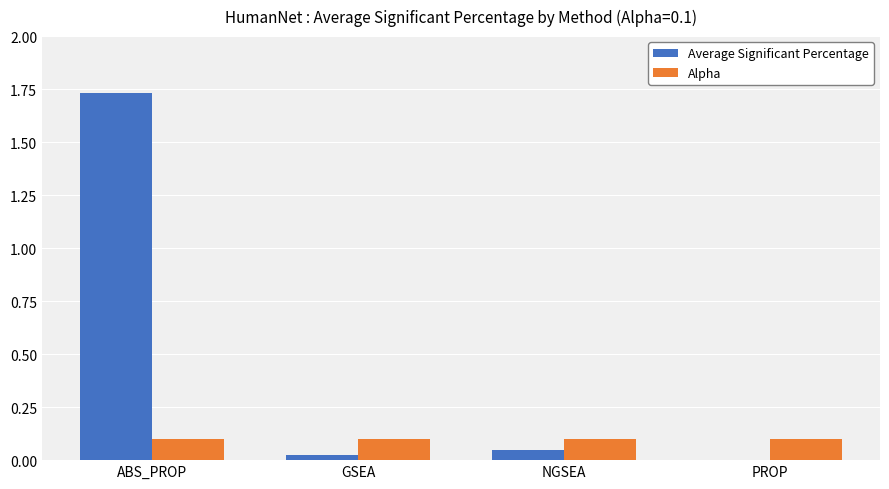

Are the bars horizontal?

No